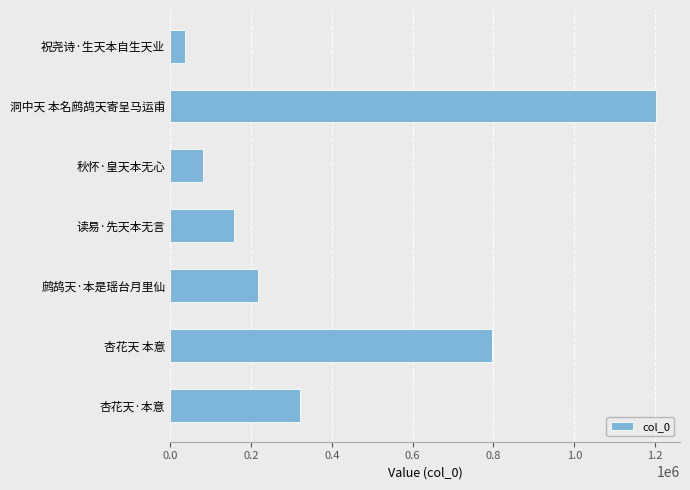

Read the value at 祝尧诗·生天本自生天业.

37008